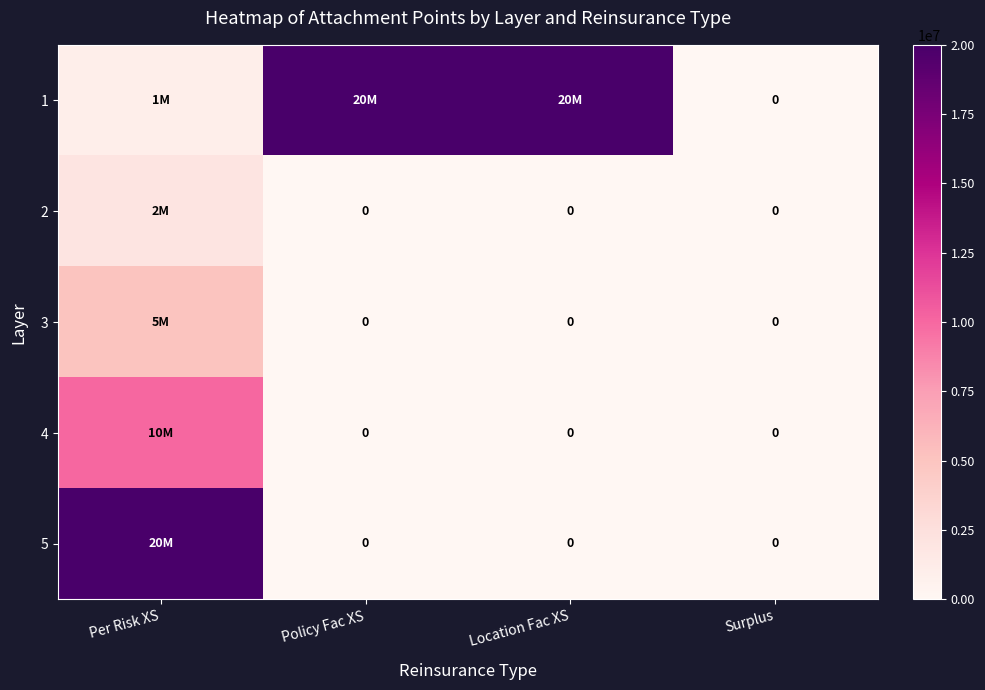

Which has a higher value, Per Risk XS or Location Fac XS?

Location Fac XS